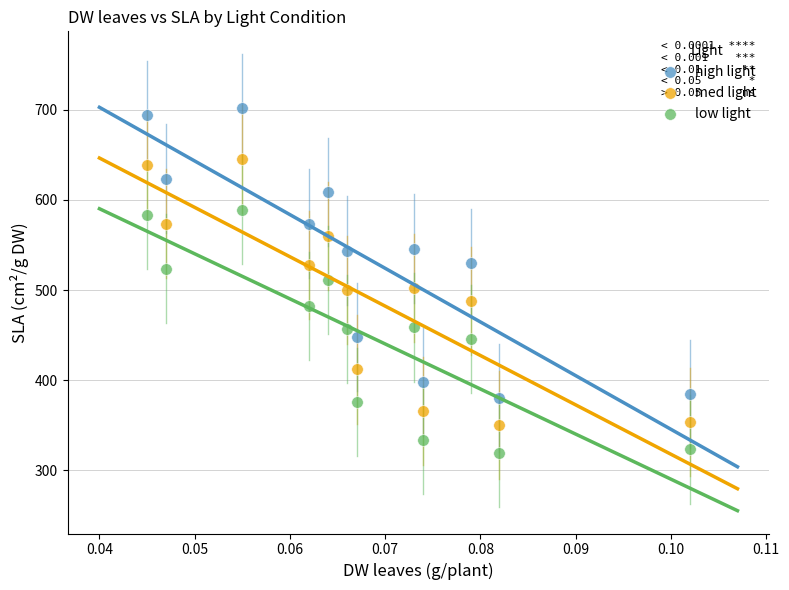

What are all the series names shown in the legend?

high light, med light, low light